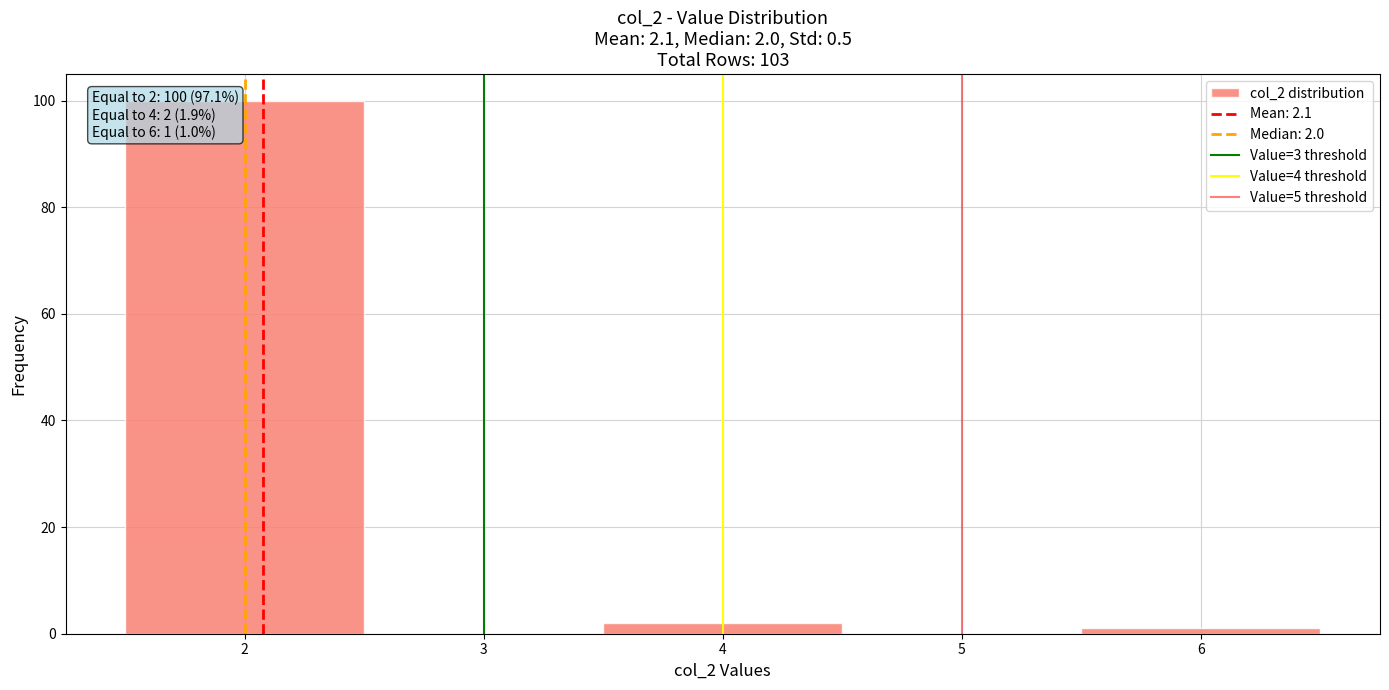

Which range on the x-axis has the tallest bar?

1.5 to 2.5